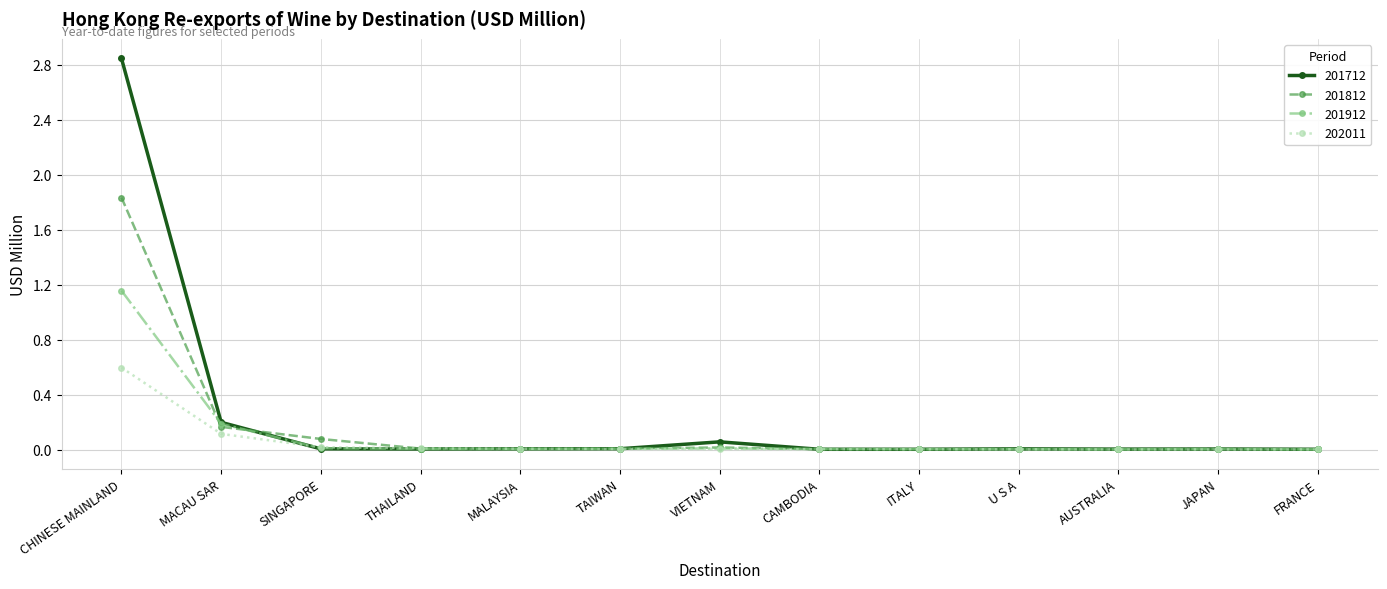

At which label does 201912 reach its peak?

CHINESE MAINLAND